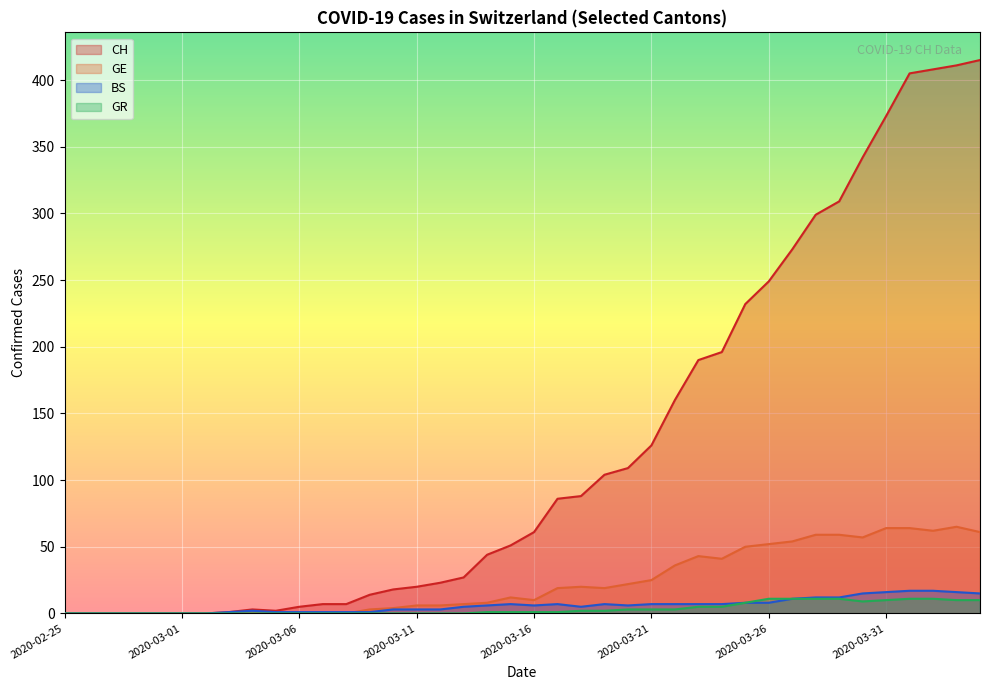

In GR, how many points are lower than both neighbors (excluding endpoints)?

1